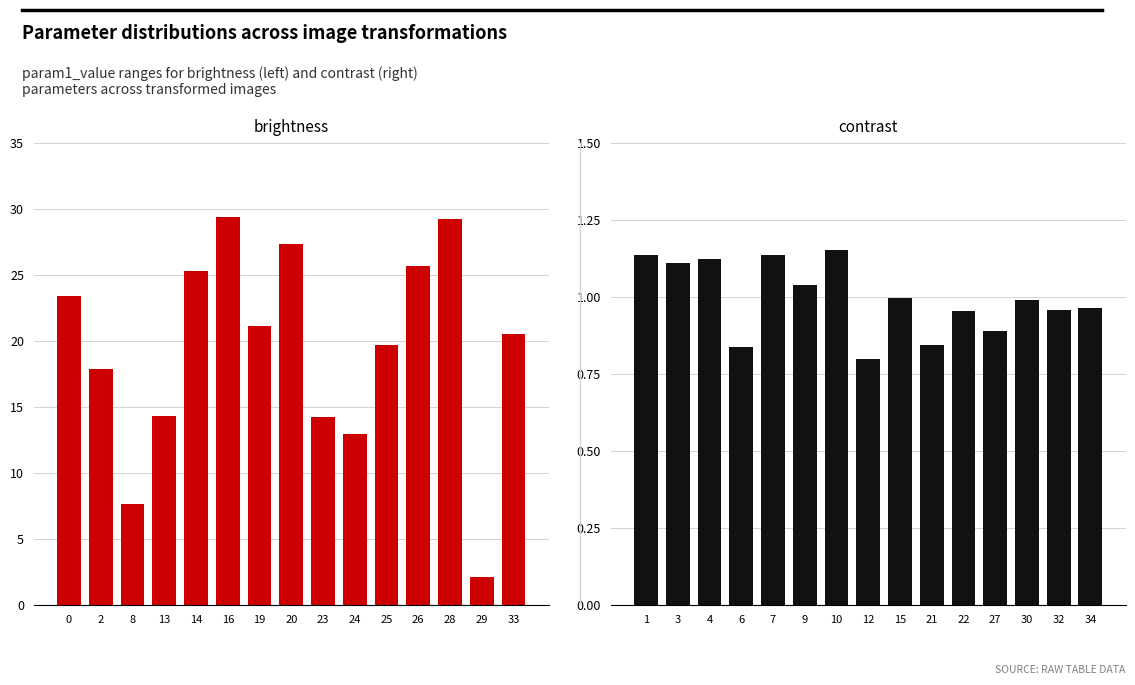

At which label is brightness closest to 15?

13